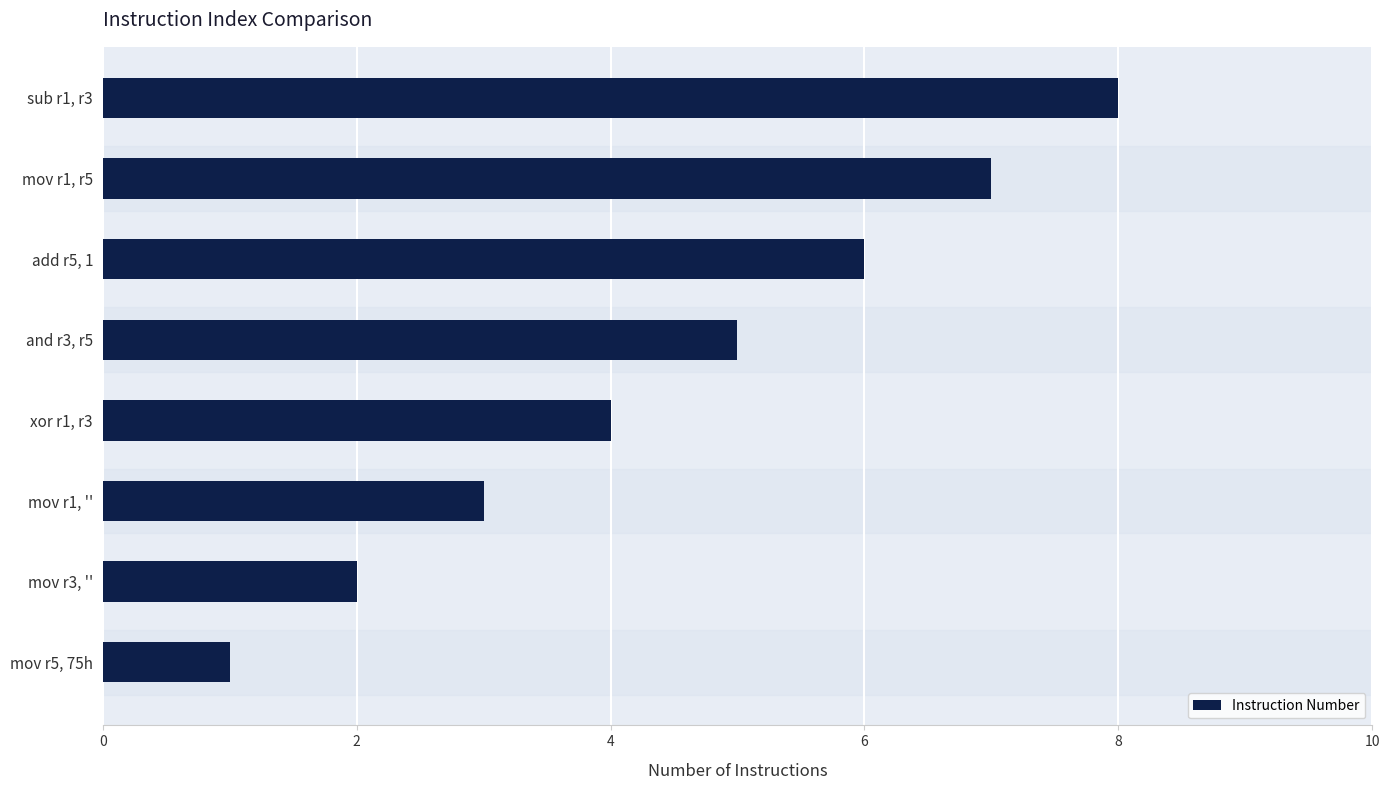

Which label corresponds to the largest value in the chart?

sub r1, r3